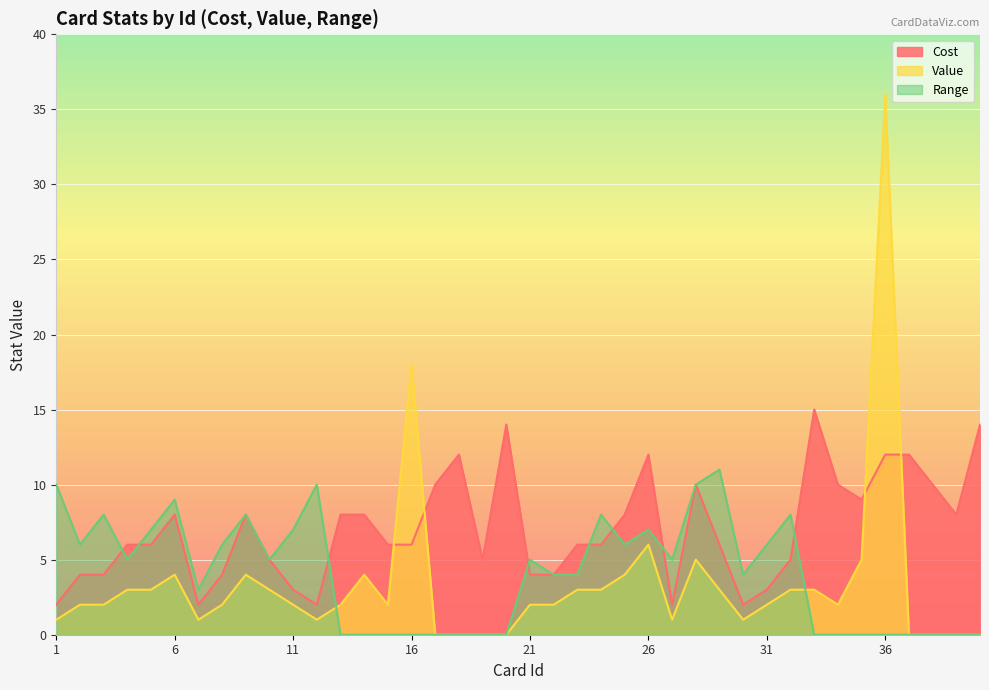

Rank the categories by Value value from lowest to highest.

17, 18, 19, 20, 37, 38, 39, 40, 1, 7, 12, 27, 30, 2, 3, 8, 11, 13, 15, 21, 22, 31, 34, 4, 5, 10, 23, 24, 29, 32, 33, 6, 9, 14, 25, 28, 35, 26, 16, 36